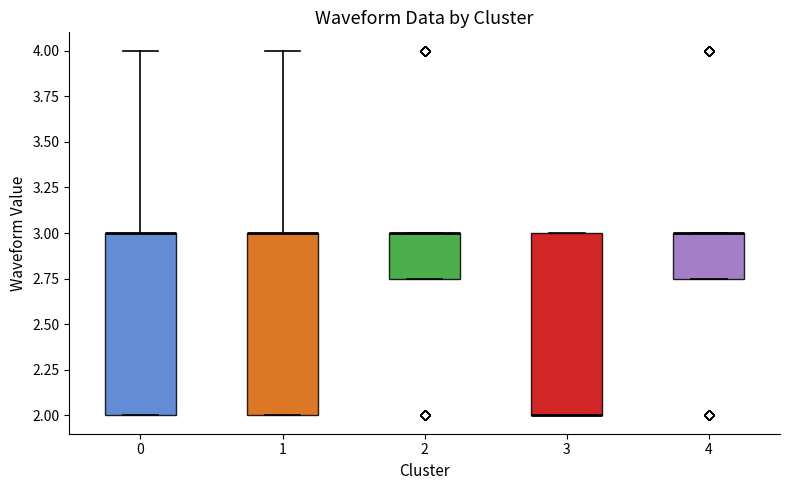

Reading left to right, transcribe this box plot: for each box, give where its median line is, the range the box spans, and where its two whiskers end, as read against the y-axis. The values are not printed on the chart, so give them approximately, as read against the axis.

0: median 3.00 (drawn on the box's upper edge), box 2.00 to 3.00, whiskers 2.00 to 4.00
1: median 3.00 (drawn on the box's upper edge), box 2.00 to 3.00, whiskers 2.00 to 4.00
2: median 3.00 (drawn on the box's upper edge), box 2.75 to 3.00, whiskers 2.75 to 3.00
3: median 2.00 (drawn on the box's lower edge), box 2.00 to 3.00, whiskers 2.00 to 3.00
4: median 3.00 (drawn on the box's upper edge), box 2.75 to 3.00, whiskers 2.75 to 3.00